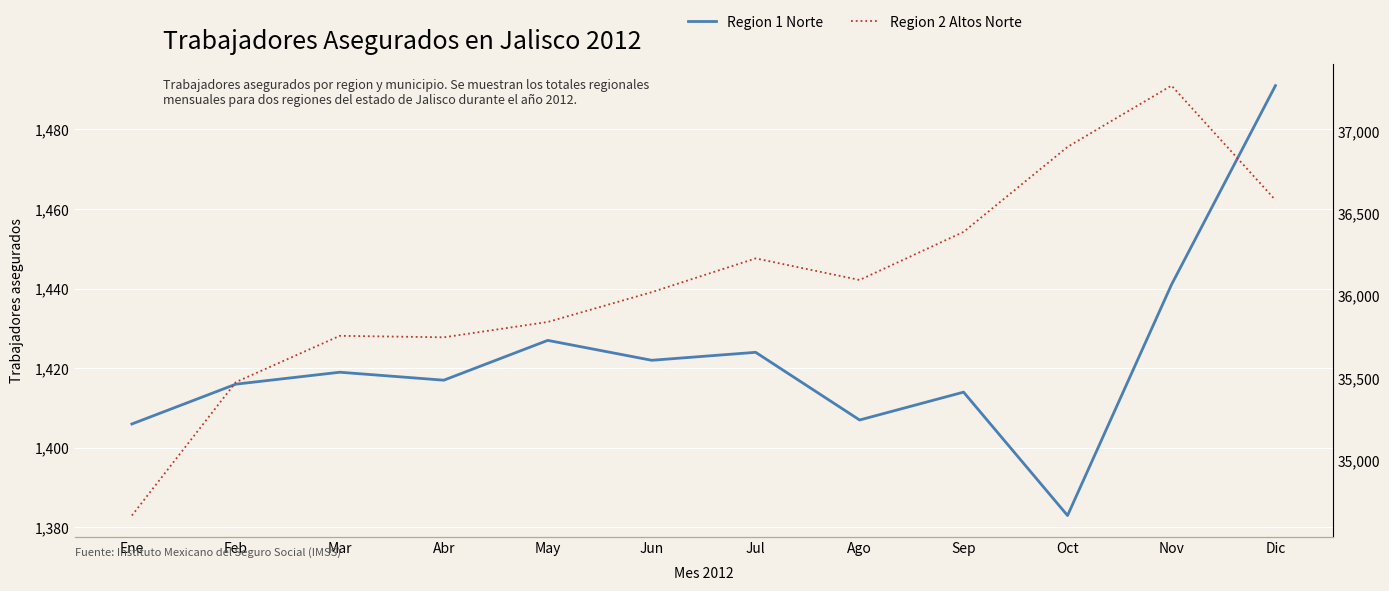

What is the difference between the Region 2 Altos Norte values at Jul and Jun?

205